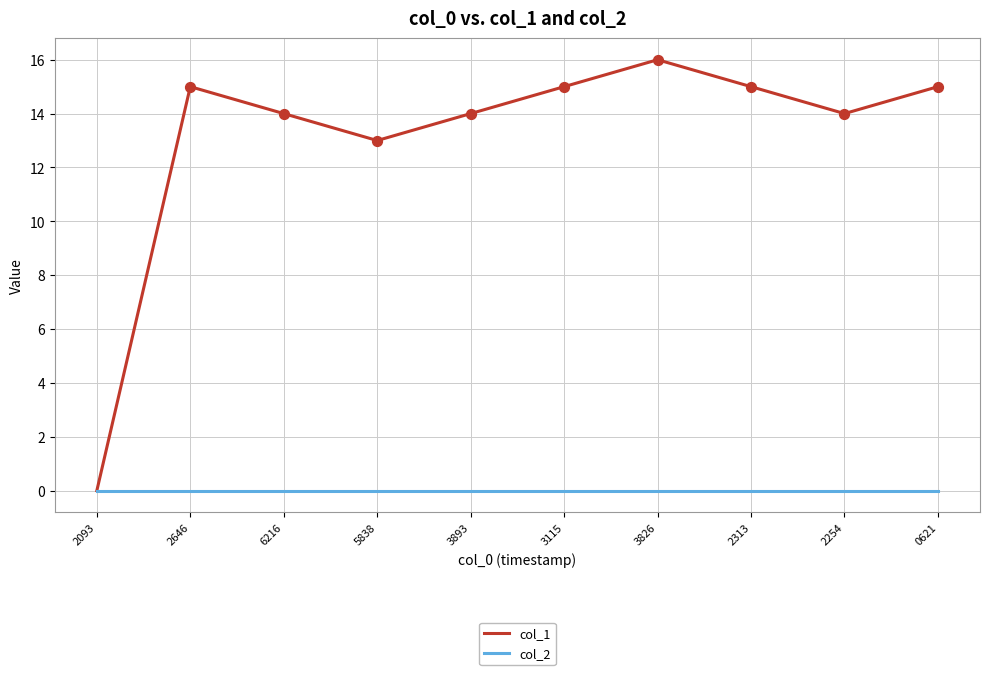

What is the spread (max minus min) of values at 5838?

13